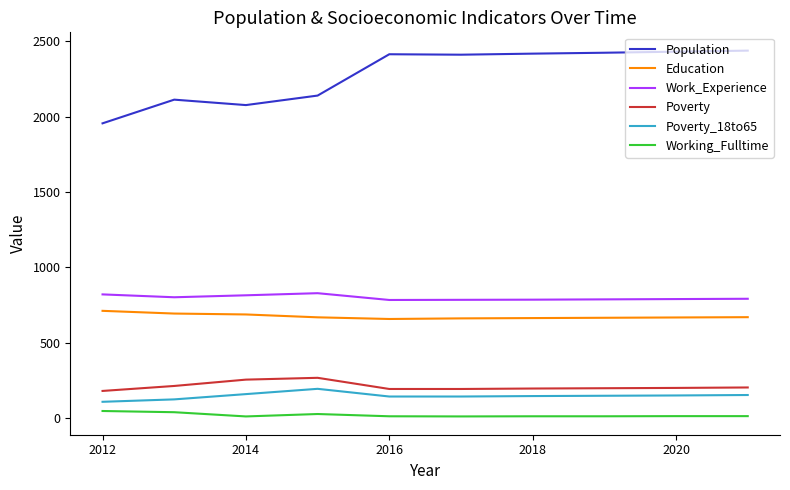

Which series has the widest spread of values?

Population